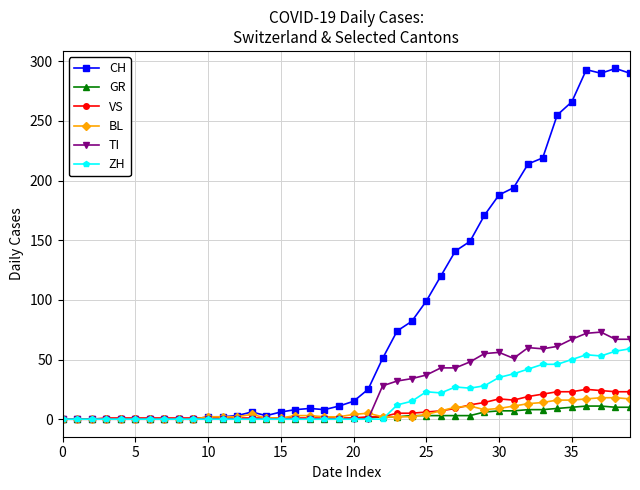

True or false: TI has more than 0 points higher than both neighbors.

True